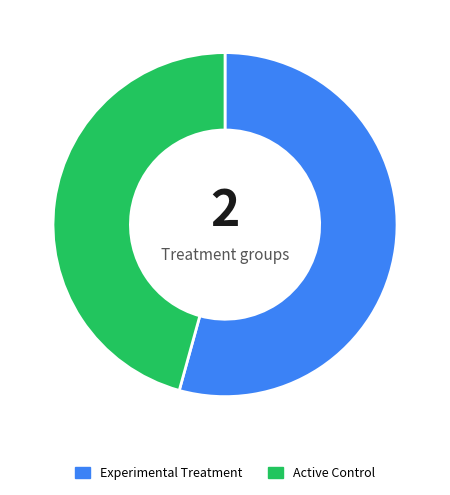

Which has a higher value, Experimental Treatment or Active Control?

Experimental Treatment